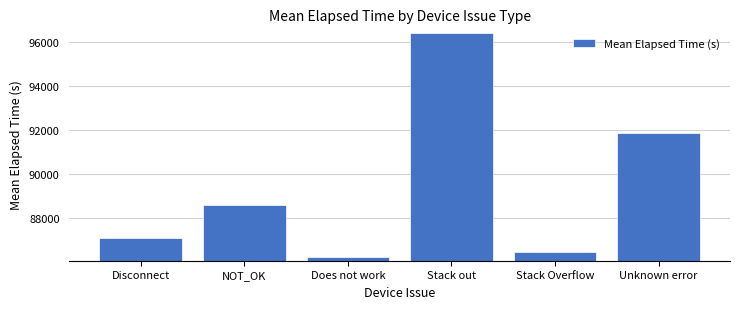

How many categories are shown in the chart?

6